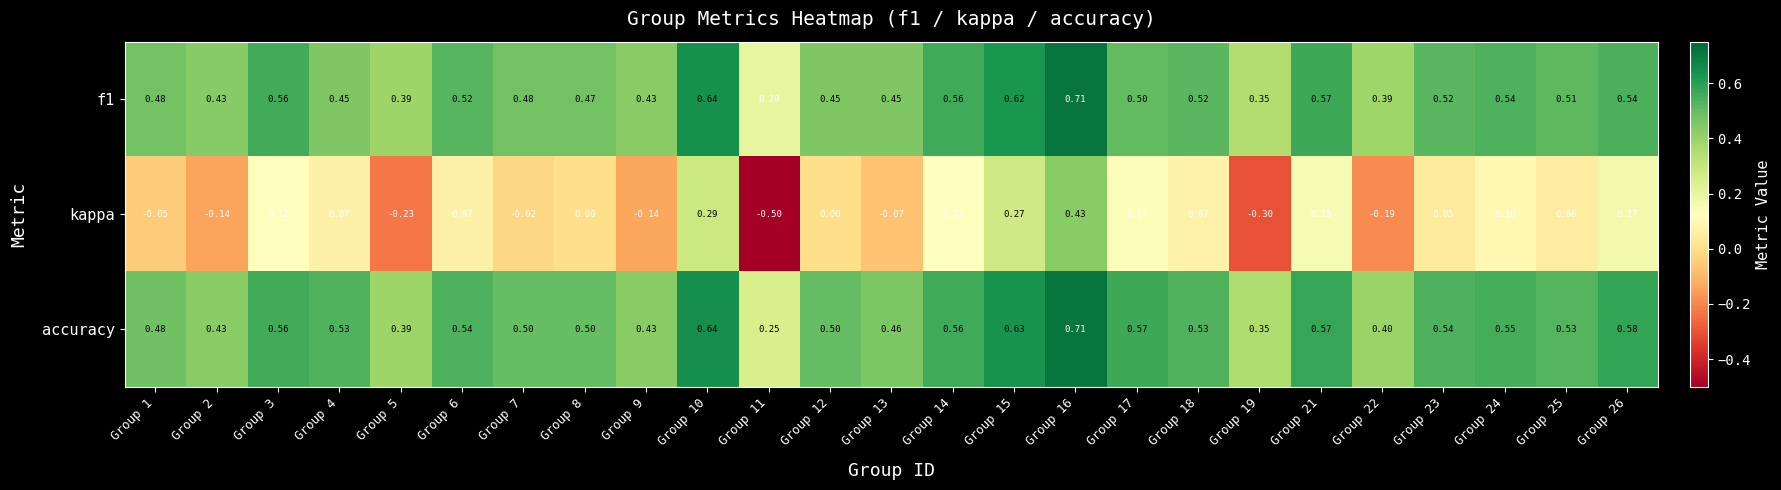

Is the value of kappa at Group 8 greater than the value of f1 at Group 3?

No